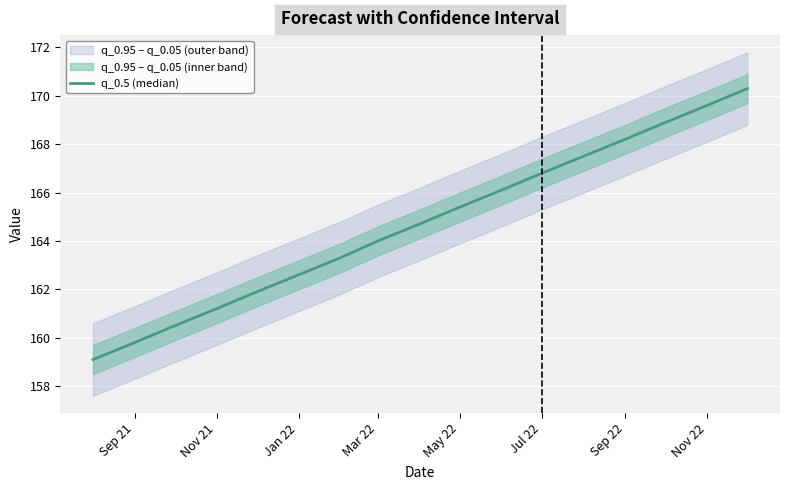

What is the average value?

164.7